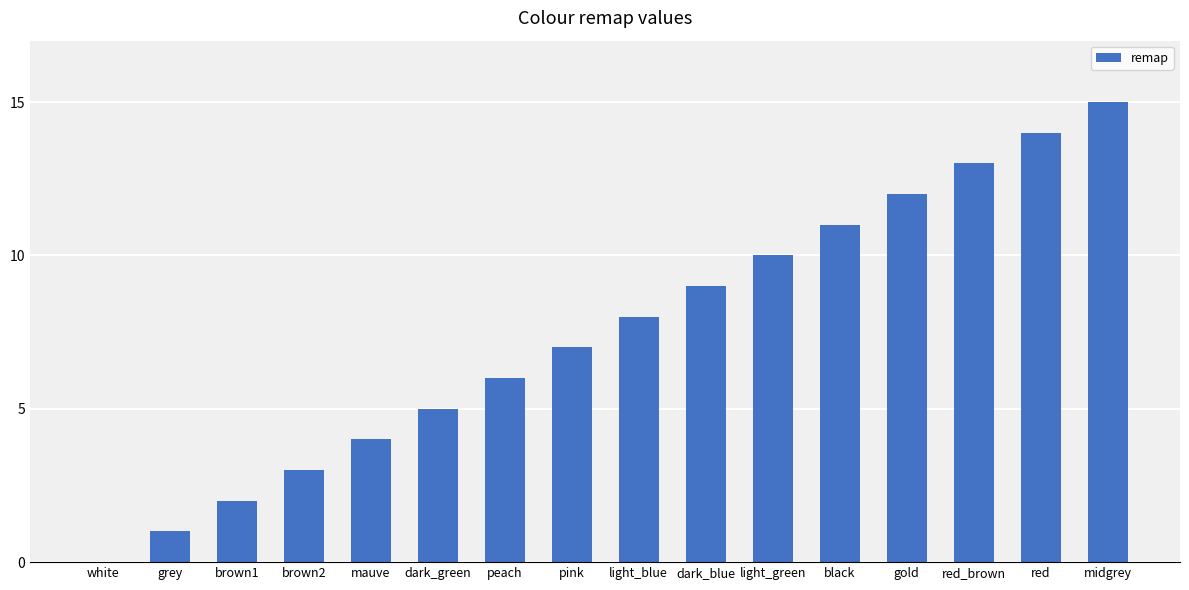

What is the ratio of the value at light_blue to the value at midgrey?

0.5